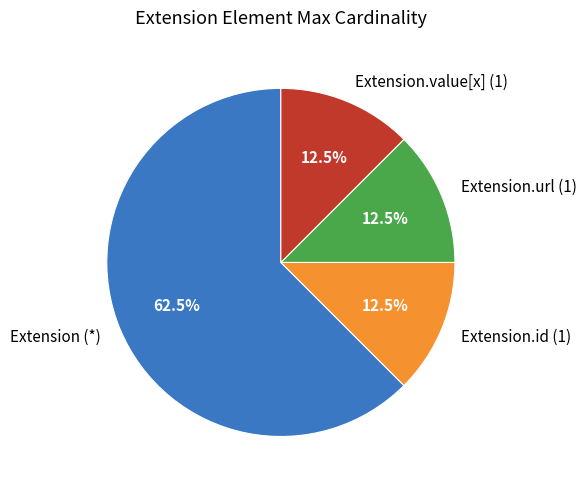

How many slices are in this pie chart?

4